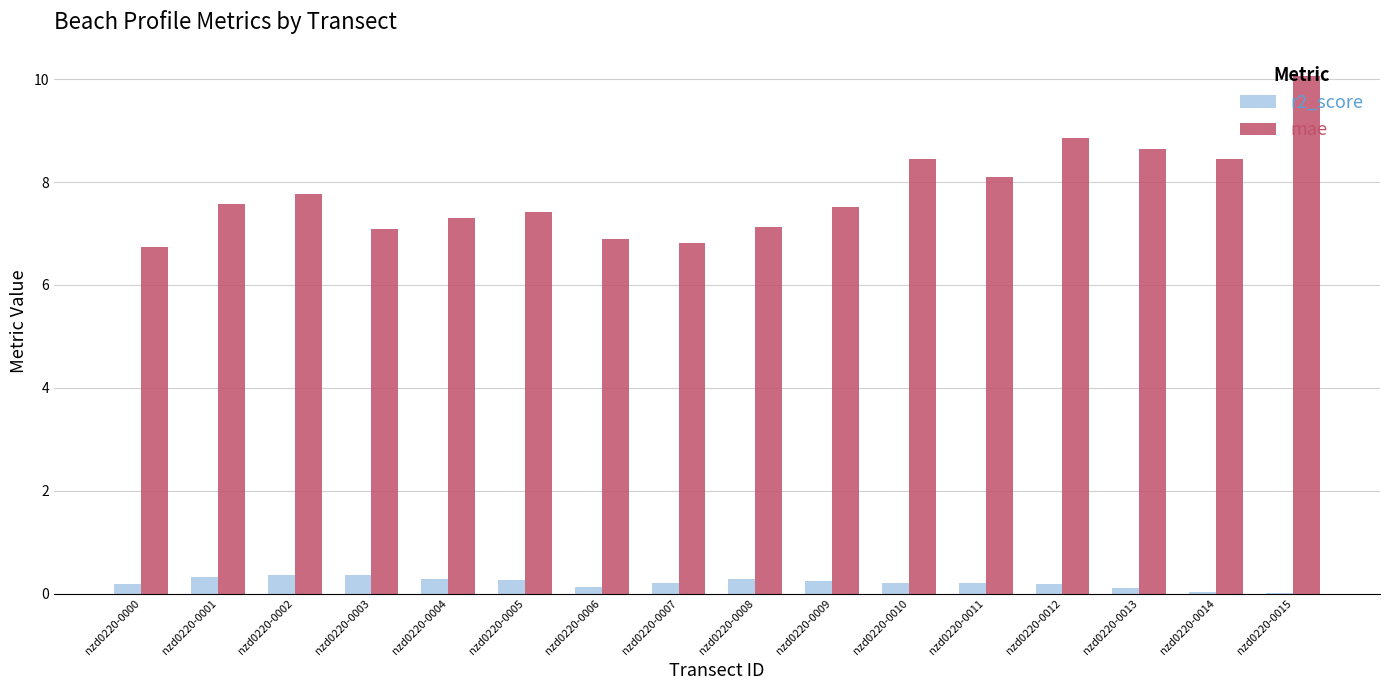

What is the difference between the r2_score values at nzd0220-0014 and nzd0220-0010?

0.2